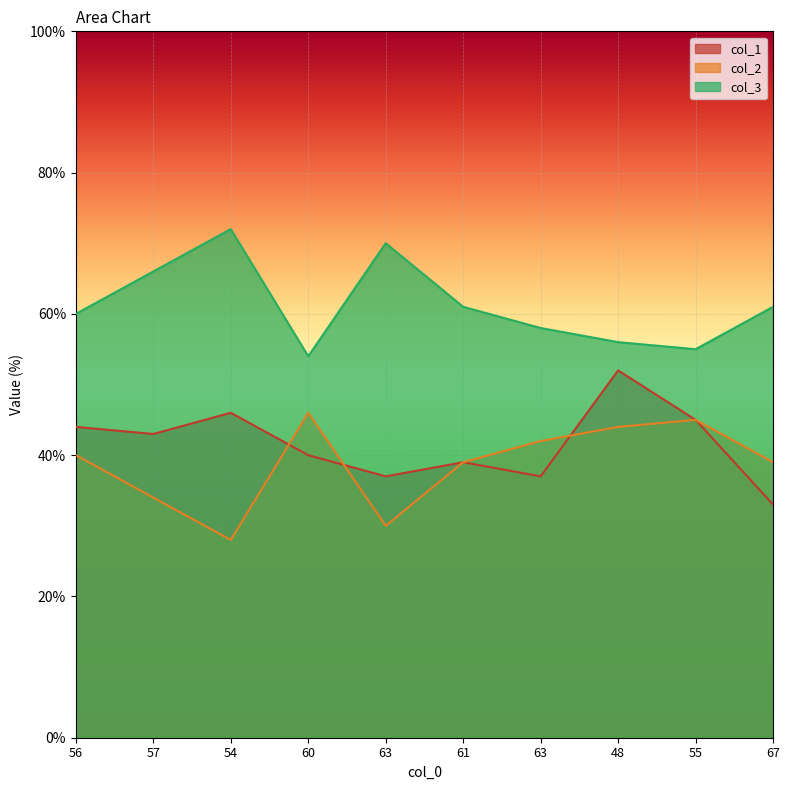

Count the number of data series in this chart.

3